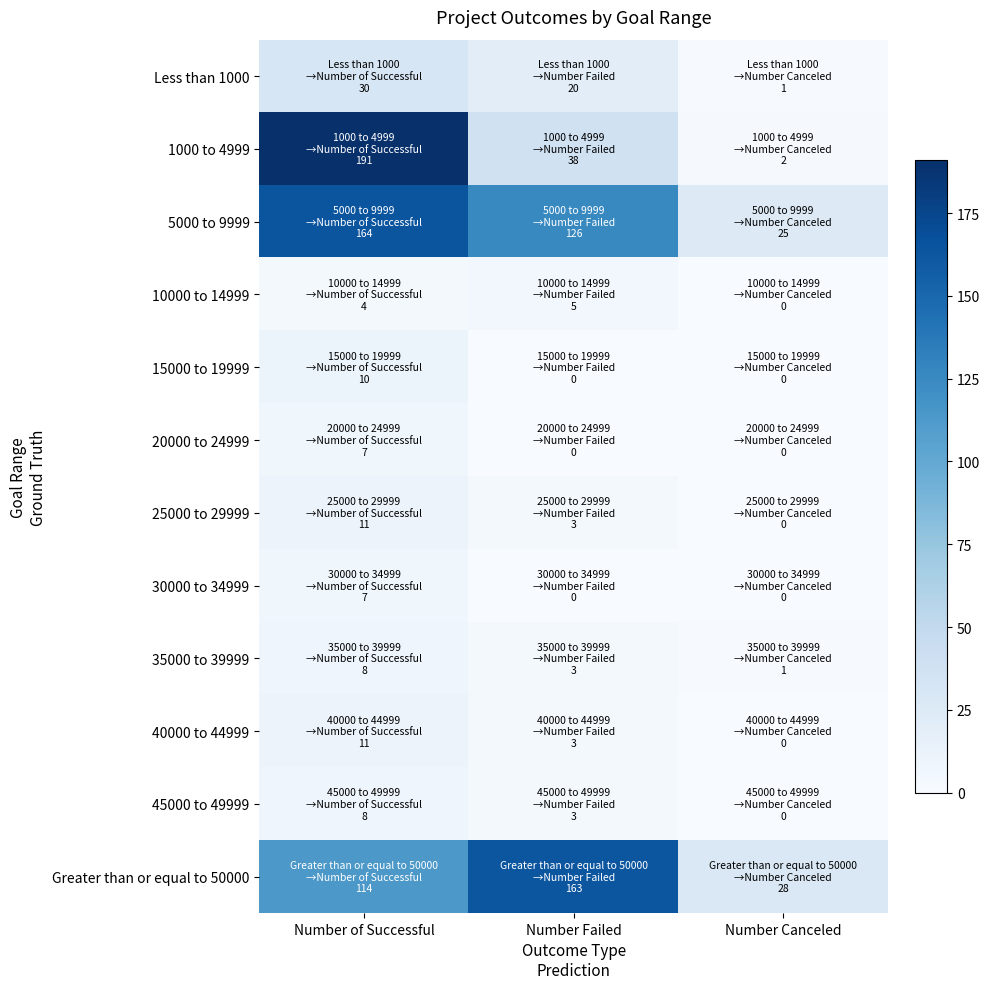

Reading left to right, what are all the values shown in this chart?

Less than 1000: Number of Successful=30	Number Failed=20	Number Canceled=1
1000 to 4999: Number of Successful=191	Number Failed=38	Number Canceled=2
5000 to 9999: Number of Successful=164	Number Failed=126	Number Canceled=25
10000 to 14999: Number of Successful=4	Number Failed=5	Number Canceled=0
15000 to 19999: Number of Successful=10	Number Failed=0	Number Canceled=0
20000 to 24999: Number of Successful=7	Number Failed=0	Number Canceled=0
25000 to 29999: Number of Successful=11	Number Failed=3	Number Canceled=0
30000 to 34999: Number of Successful=7	Number Failed=0	Number Canceled=0
35000 to 39999: Number of Successful=8	Number Failed=3	Number Canceled=1
40000 to 44999: Number of Successful=11	Number Failed=3	Number Canceled=0
45000 to 49999: Number of Successful=8	Number Failed=3	Number Canceled=0
Greater than or equal to 50000: Number of Successful=114	Number Failed=163	Number Canceled=28